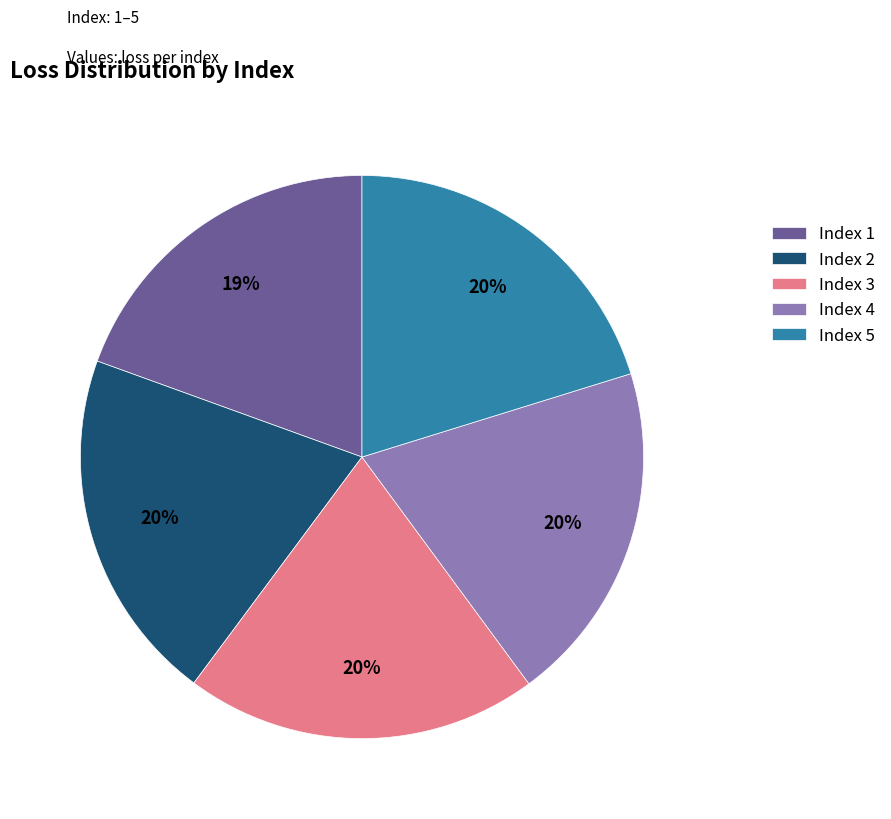

To the nearest percent, what is the average slice percentage?

20%